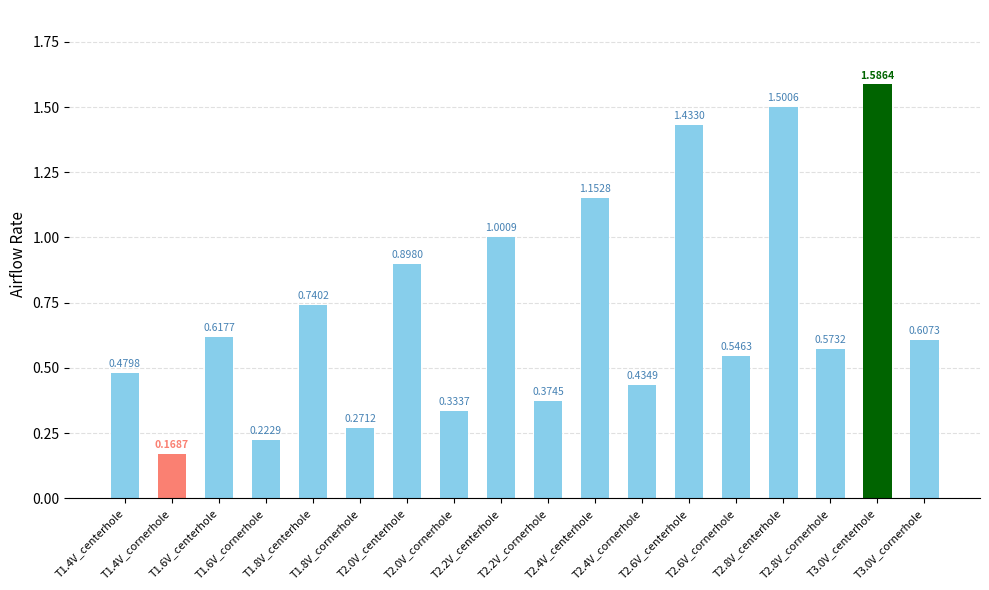

What is the label of the 16th bar from the left?

T2.8V_cornerhole